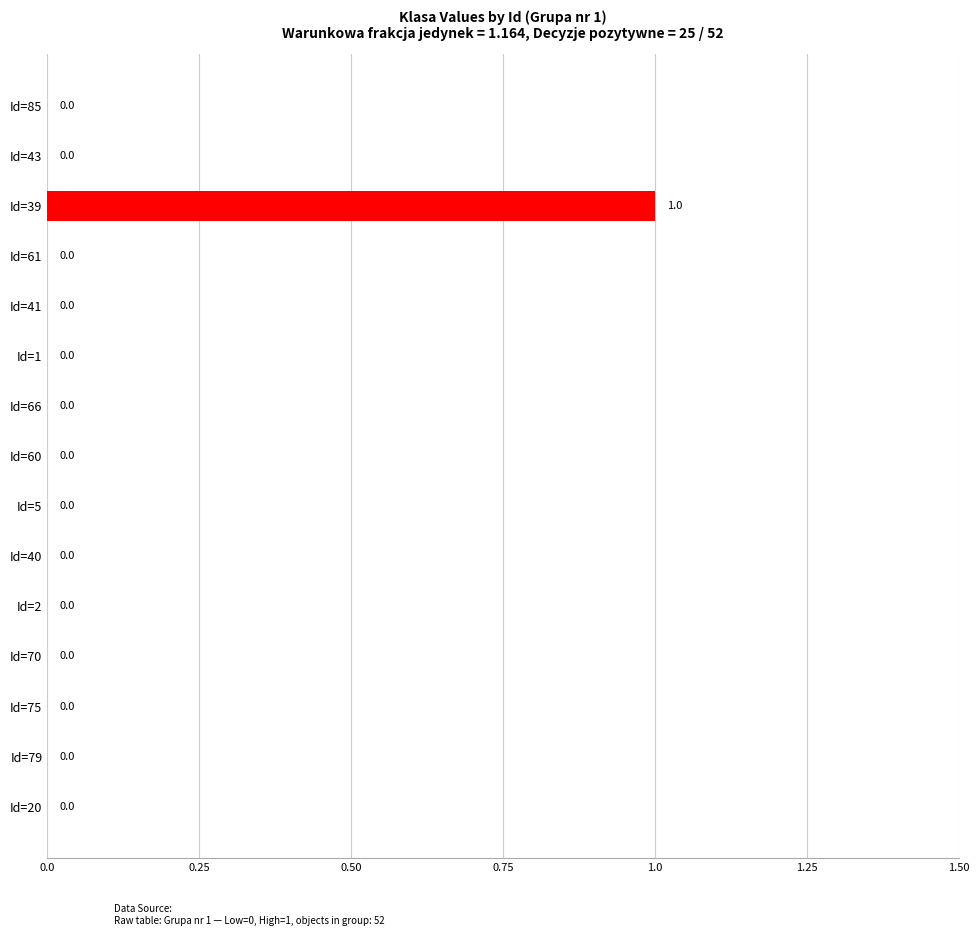

How many values are between 0 and 1?

15